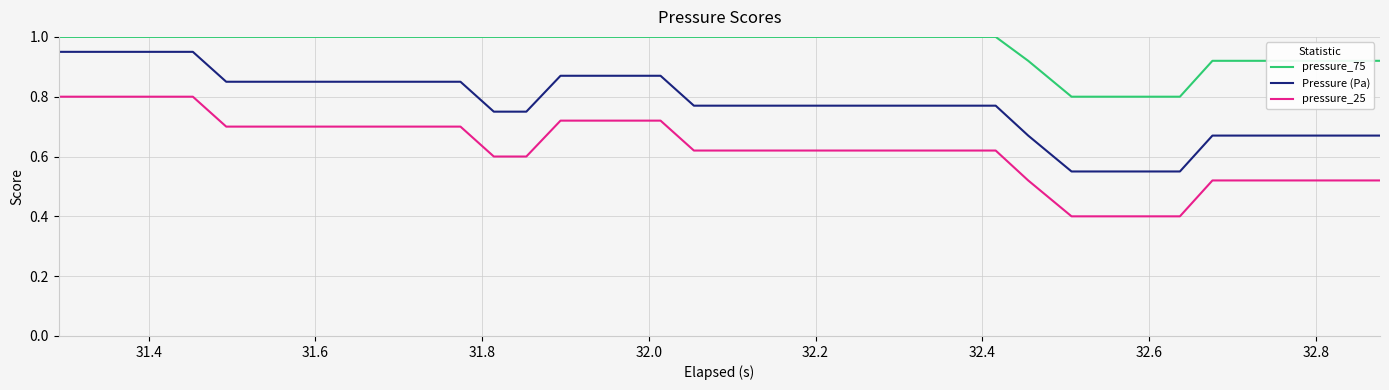

Rank the series by their maximum value, from lowest to highest.

pressure_25, Pressure (Pa), pressure_75